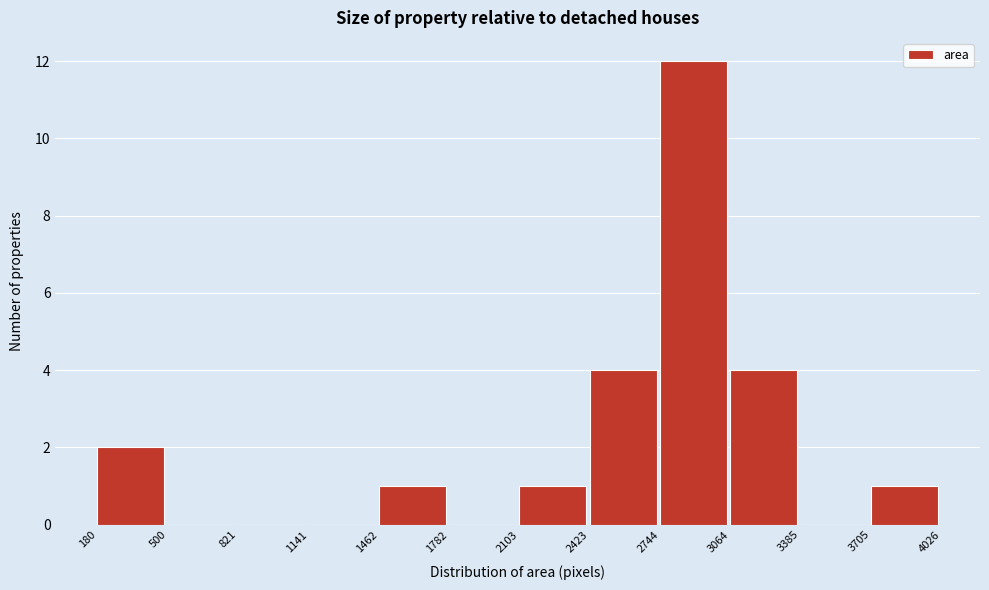

Over which range of the x-axis is the bar tallest?

2744 to 3064